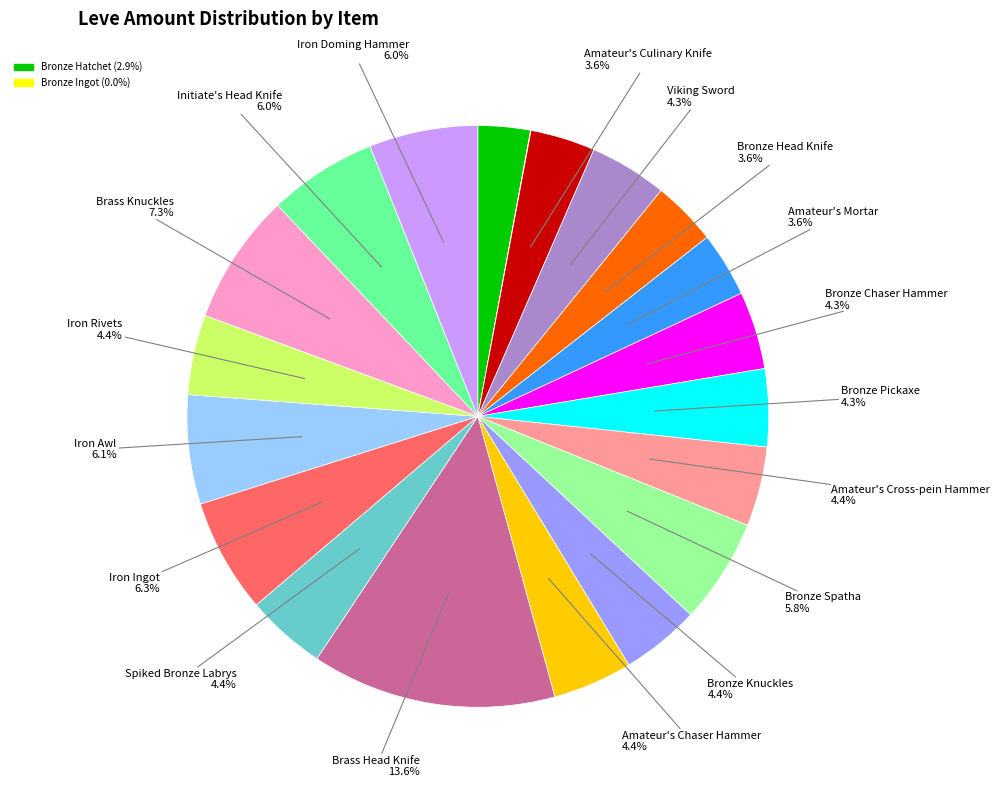

Is there any slice that represents more than half of the pie?

No